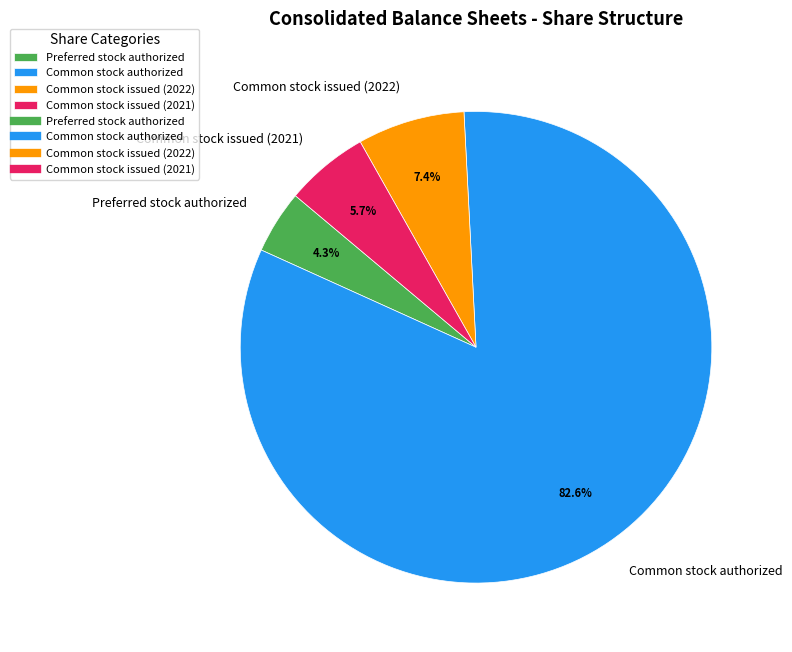

What percentage is the Common stock issued (2021) slice, to the nearest percent?

6%